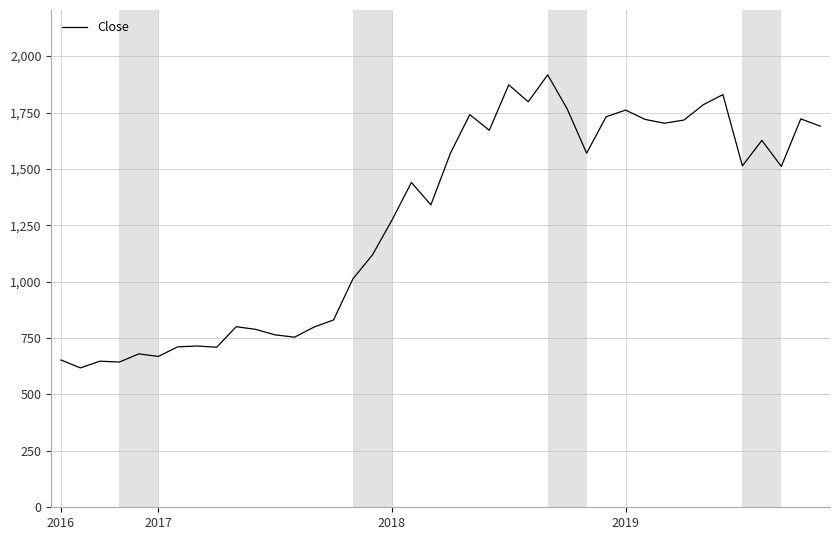

What is the difference between the maximum and minimum values?

1299.0